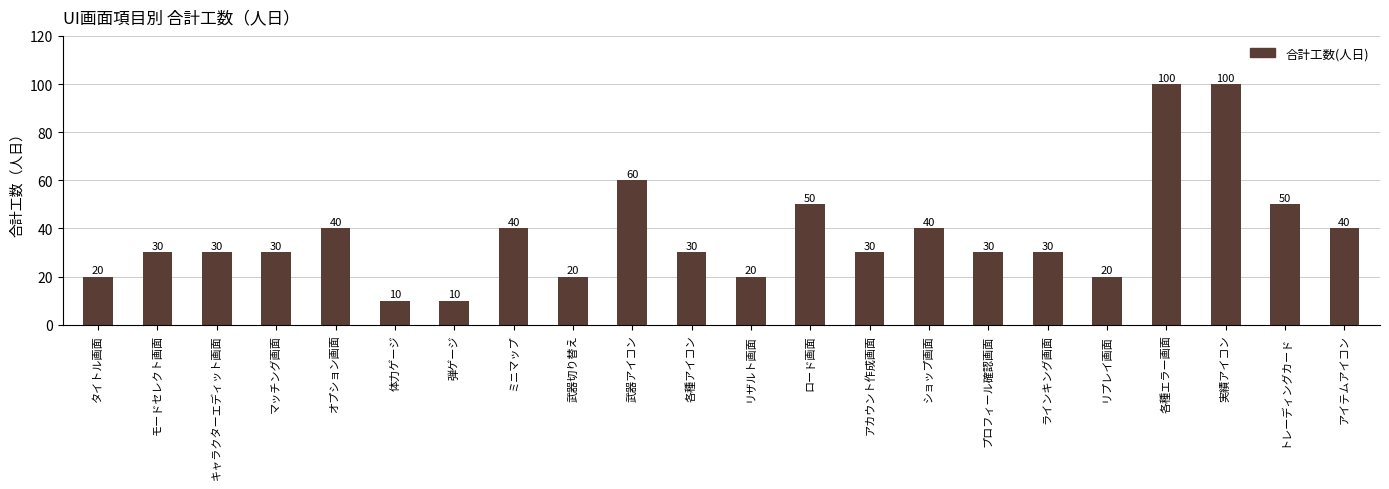

Reading left to right, list all the values displayed in this chart.

タイトル画面=20	モードセレクト画面=30	キャラクターエディット画面=30	マッチング画面=30	オプション画面=40	体力ゲージ=10	弾ゲージ=10	ミニマップ=40	武器切り替え=20	武器アイコン=60	各種アイコン=30	リザルト画面=20	ロード画面=50	アカウント作成画面=30	ショップ画面=40	プロフィール確認画面=30	ラインキング画面=30	リプレイ画面=20	各種エラー画面=100	実績アイコン=100	トレーディングカード=50	アイテムアイコン=40